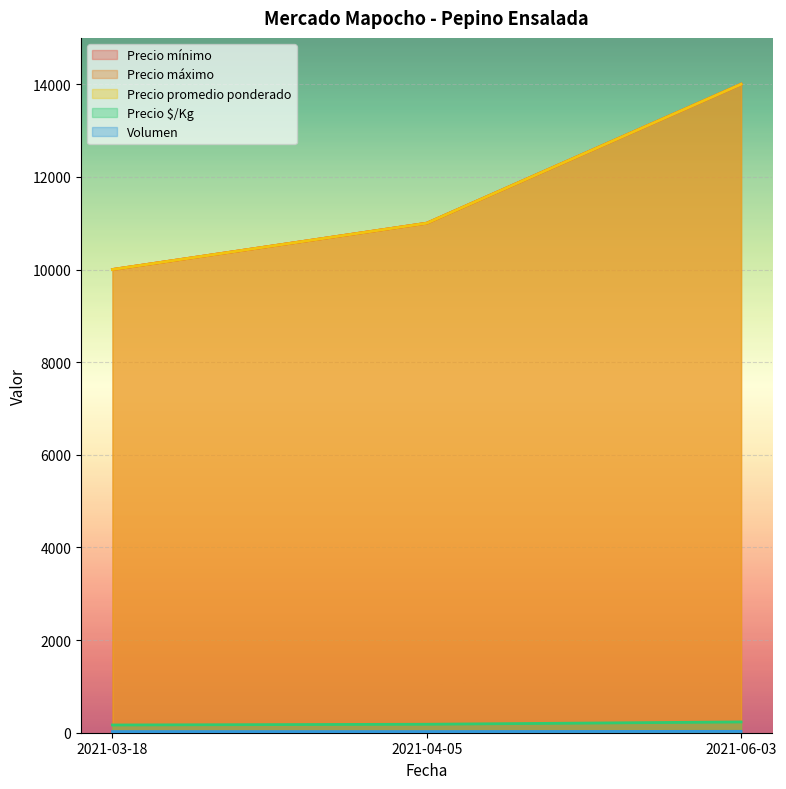

What is the sum of the Precio máximo values at 2021-03-18 and 2021-04-05?

21000